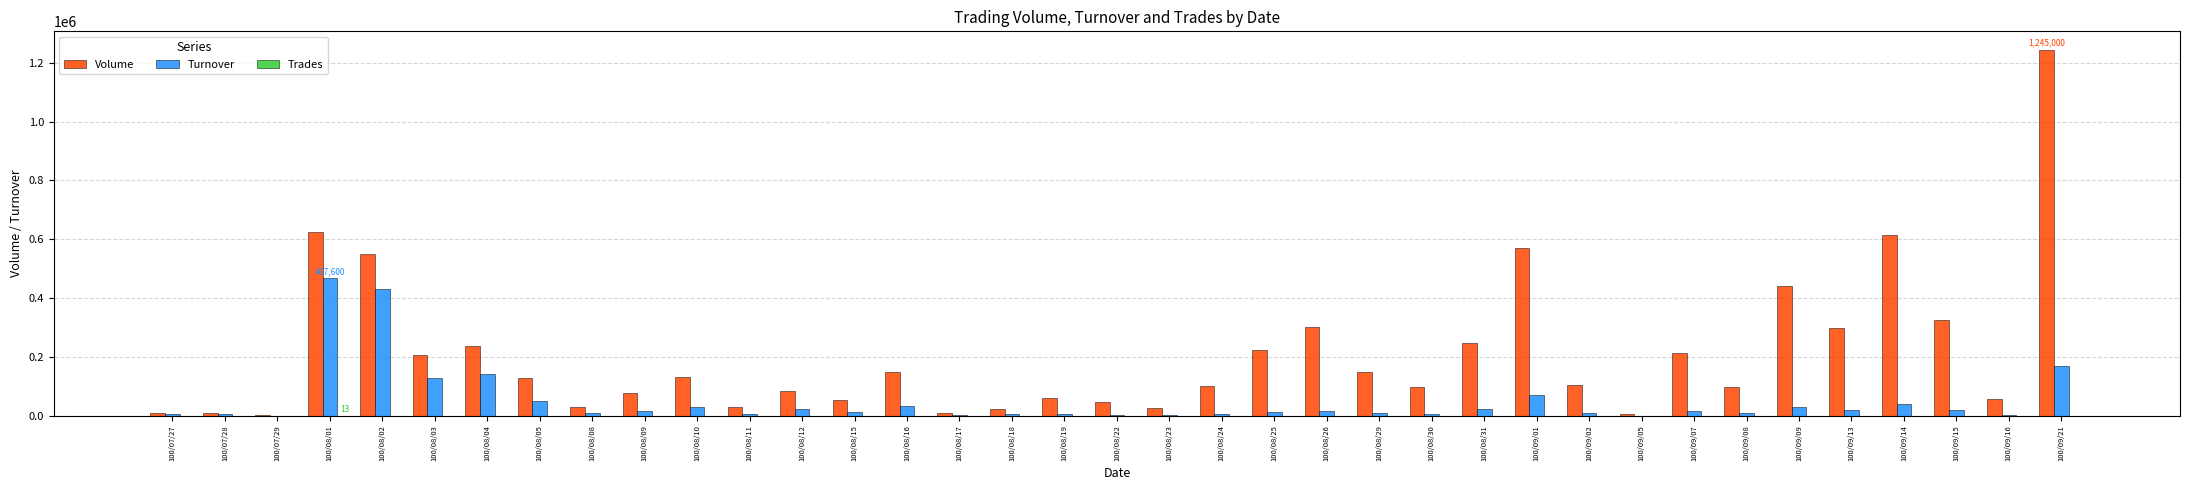

True or false: Volume has a value of 149000 at 100/08/16.

True